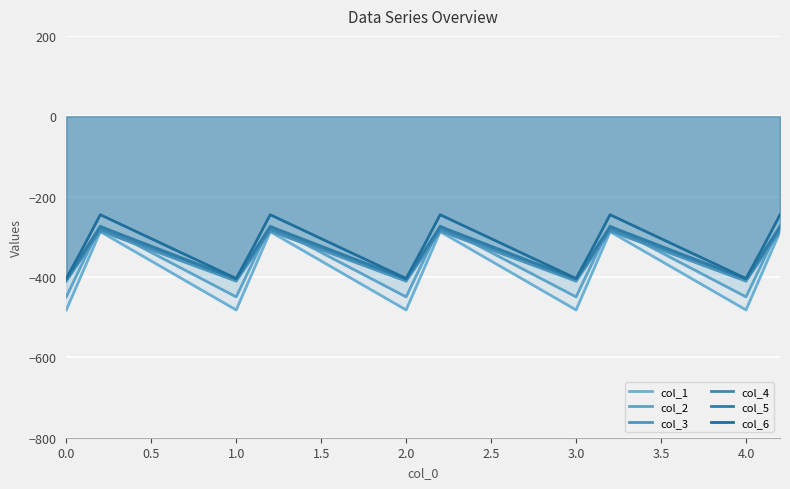

What is the minimum value for col_6?

-403.8